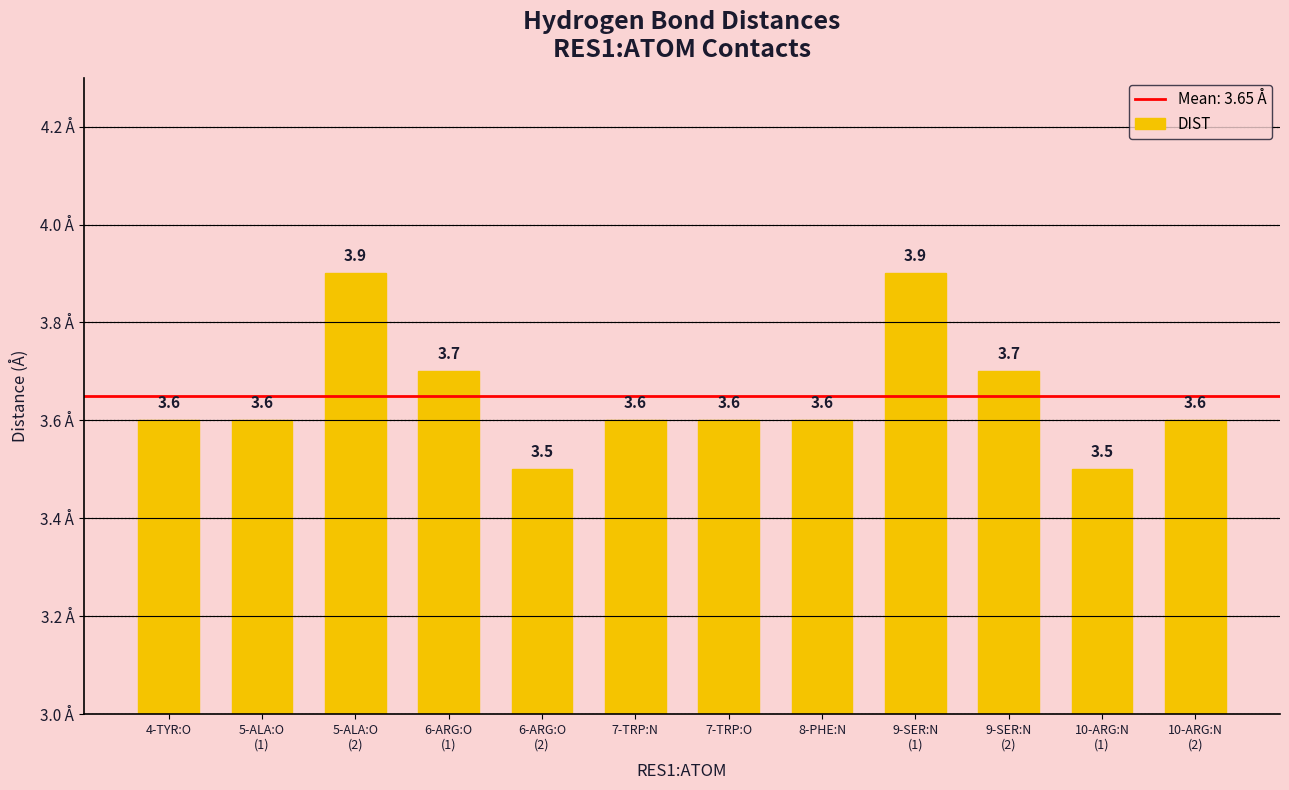

Are the bars grouped side by side (vs. stacked)?

No